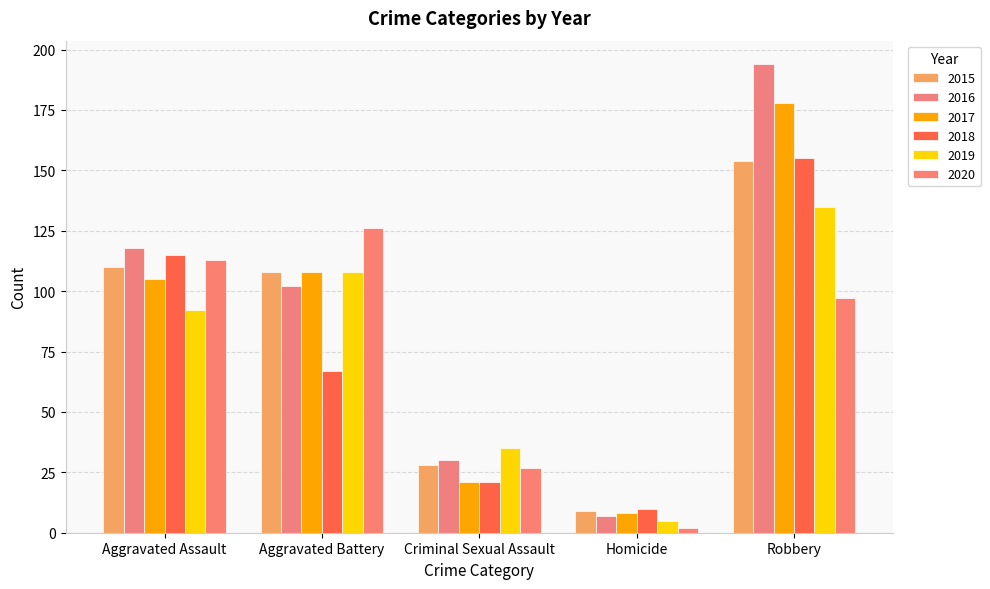

How many data points does each series have?

5